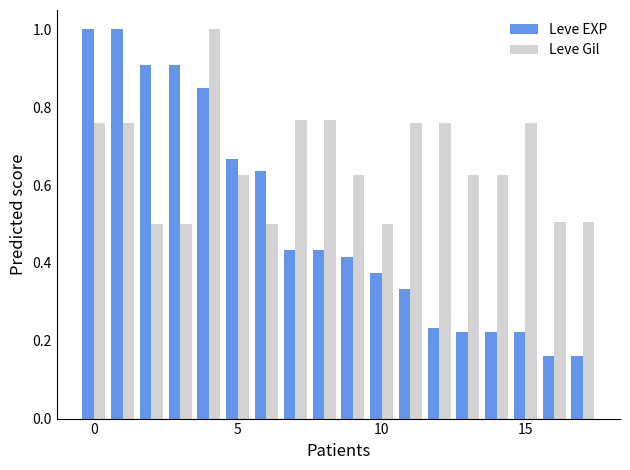

What is the average value of the Leve EXP series?

0.5